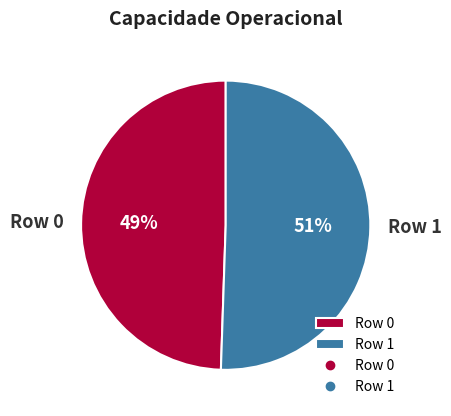

Does Row 0 represent more than half of the total?

No